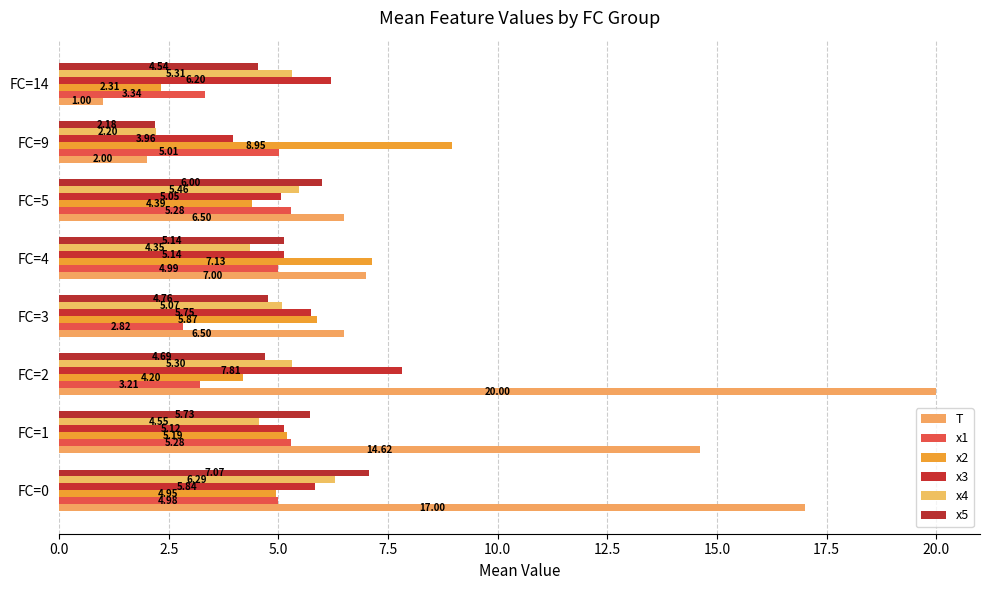

List the series in order of their peak value, lowest first.

x1, x4, x5, x3, x2, T